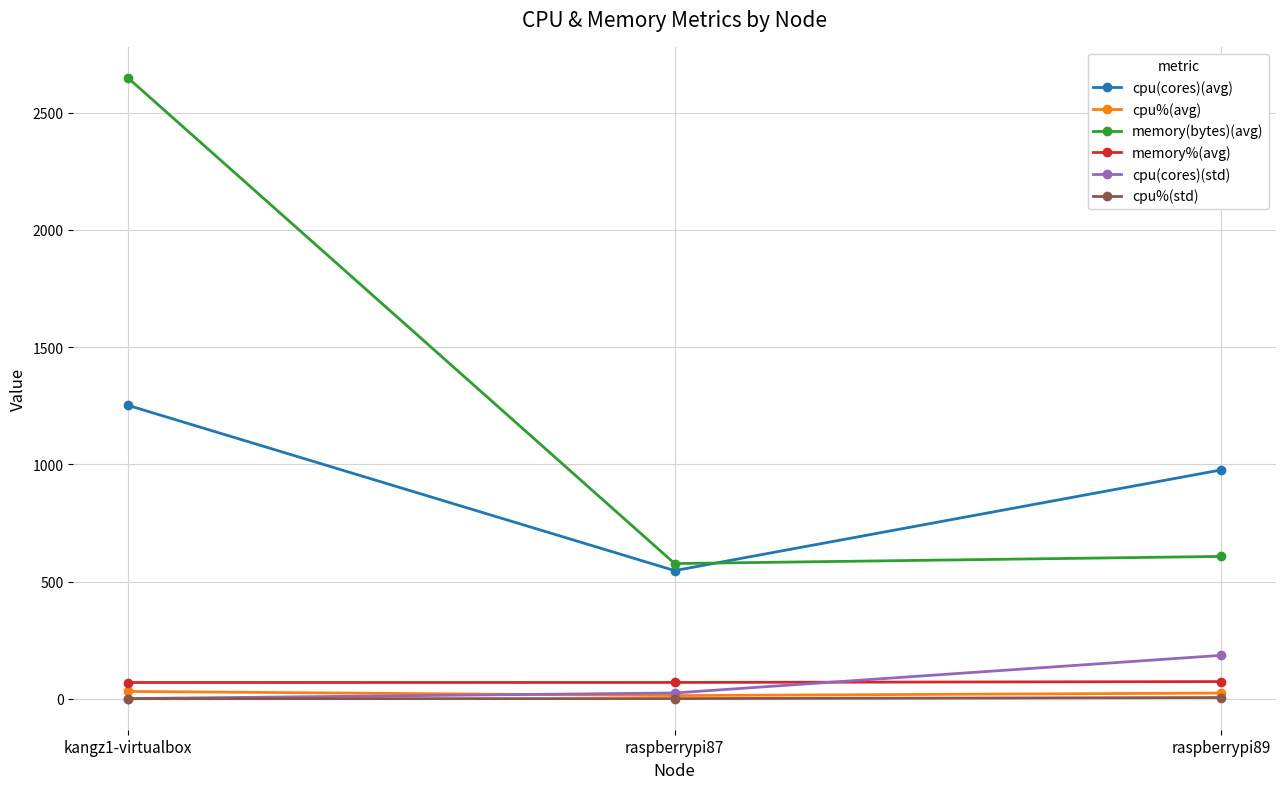

At how many categories does at least one series exceed 2382?

1